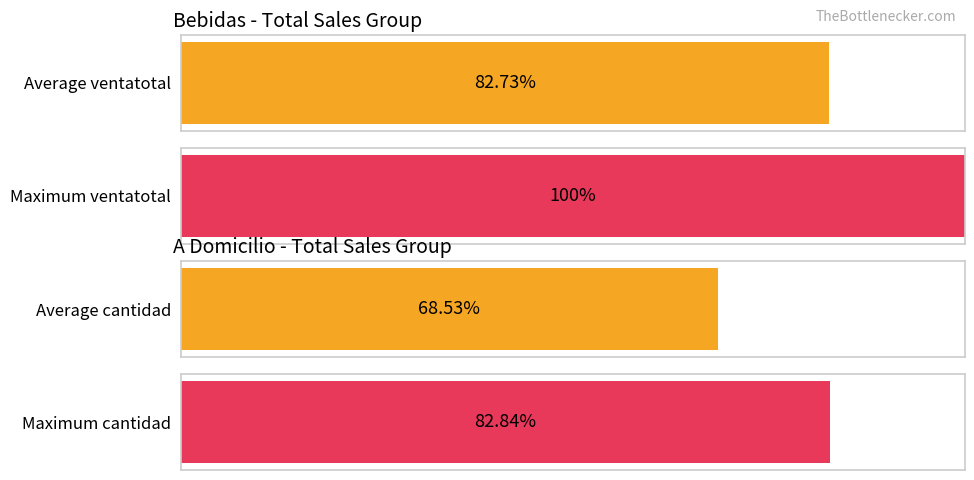

Is it true that ventatotal equals 2007.9 at AGUA DE LIMON?

False